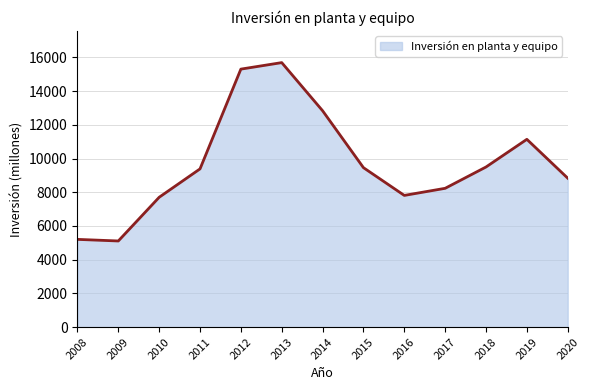

What is the sum of all values?

126195